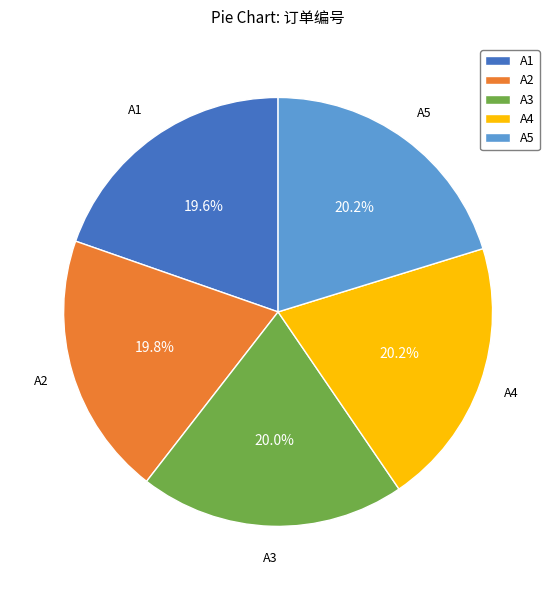

What is the ratio of the value at A2 to the value at A4?

1.0